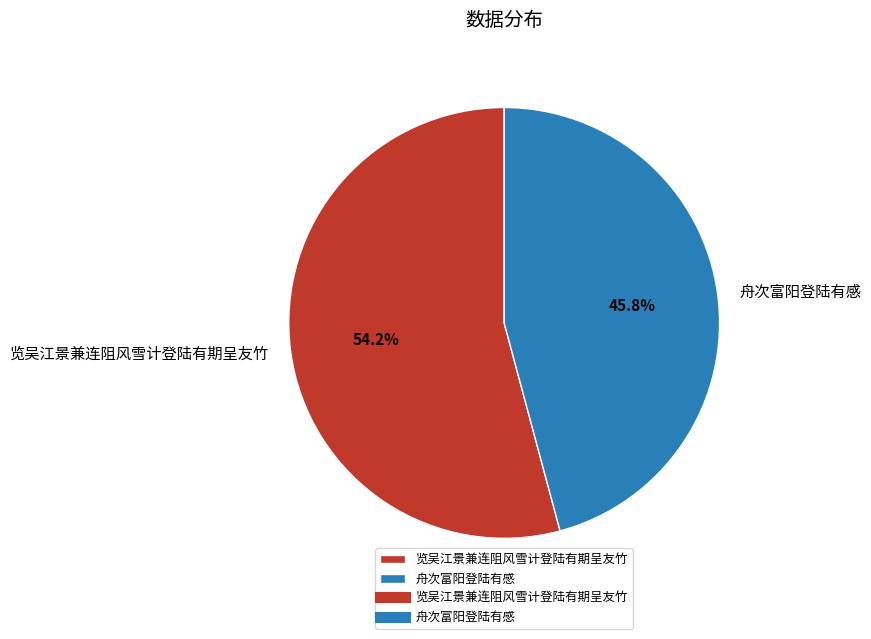

Is 览吴江景兼连阻风雪计登陆有期呈友竹 the majority of the pie?

Yes